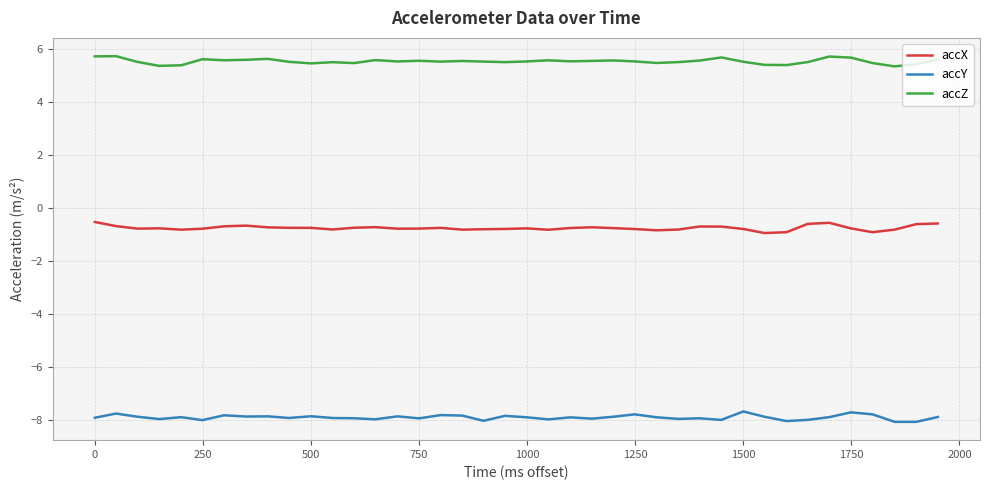

What is the maximum value for accX?

-0.5